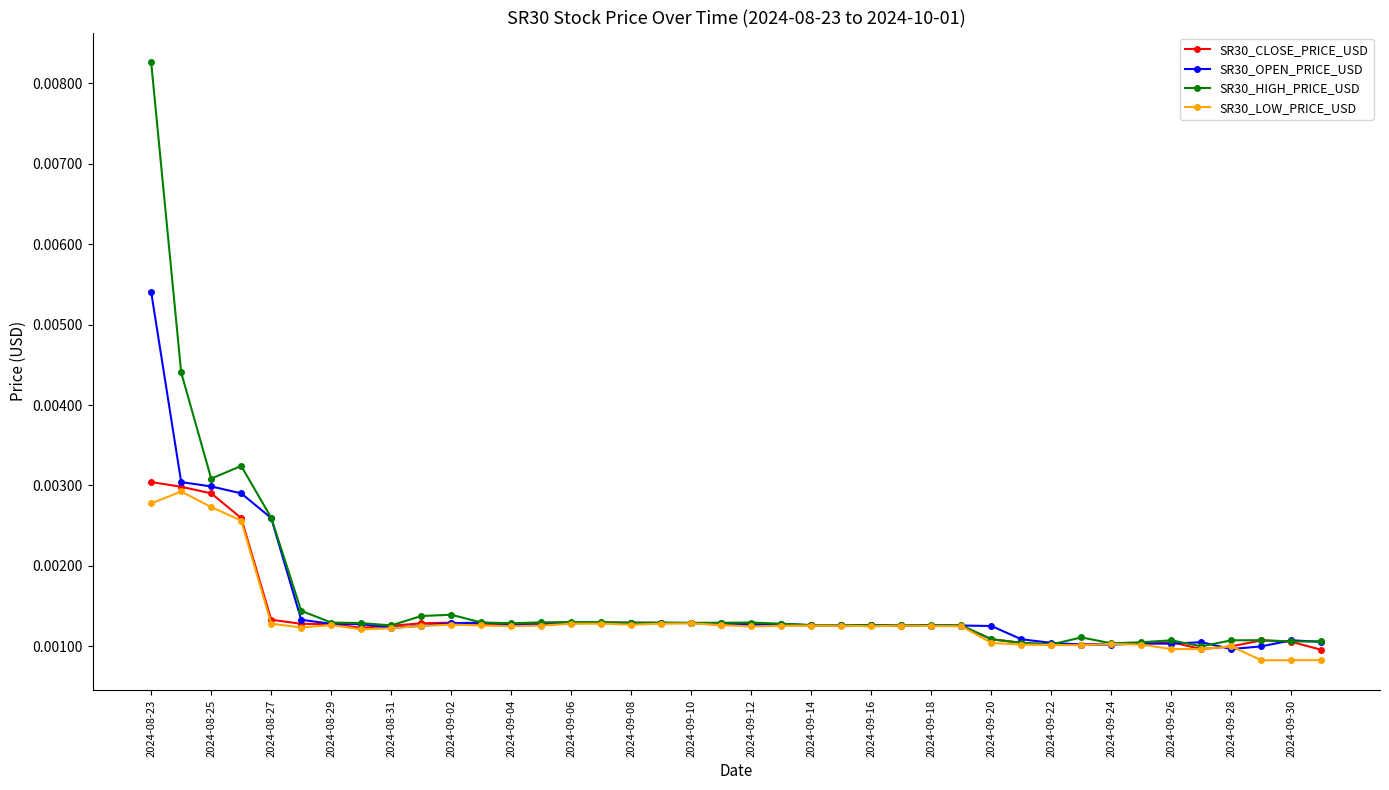

At how many categories does at least one series exceed 0?

40